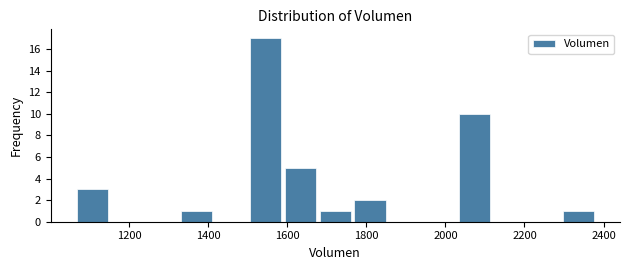

Reading left to right, transcribe this chart: for each bar, give the range it covers on the x-axis and its height. Neither the bar edges nor the heights are printed on the chart, so give them approximately, as read against the axes.

1060 to 1160: 3
1160 to 1240: 0
1240 to 1320: 0
1320 to 1420: 1
1420 to 1500: 0
1500 to 1580: 17
1580 to 1680: 5
1680 to 1760: 1
1760 to 1860: 2
1860 to 1940: 0
1940 to 2020: 0
2020 to 2120: 10
2120 to 2200: 0
2200 to 2300: 0
2300 to 2380: 1